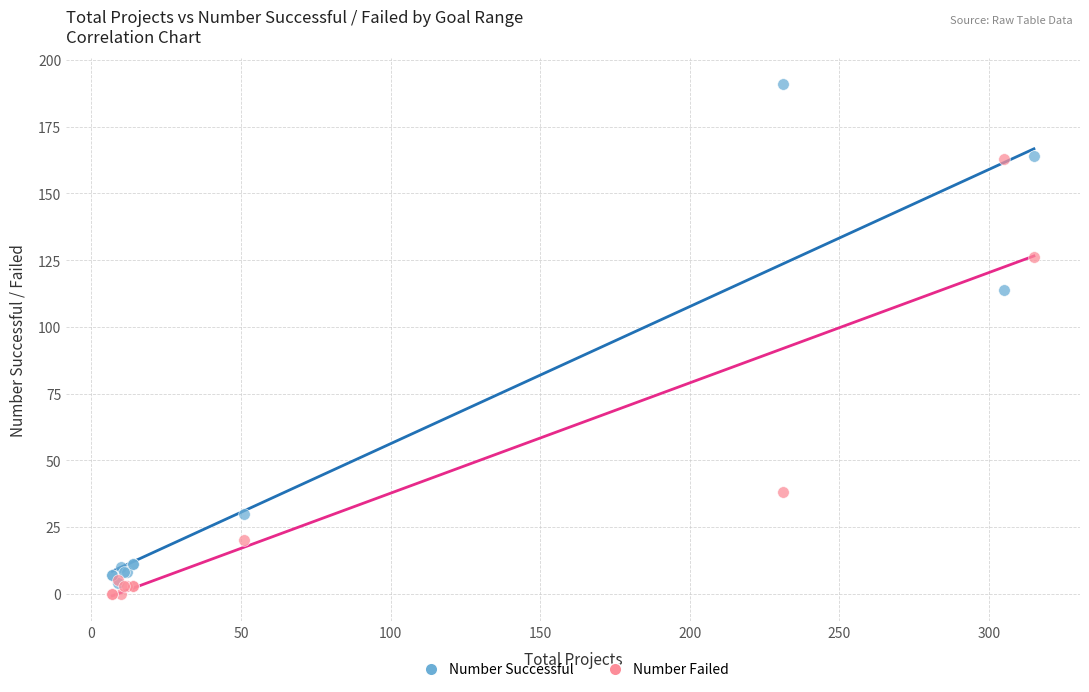

Across all series, what Y value is closest to 95?

114